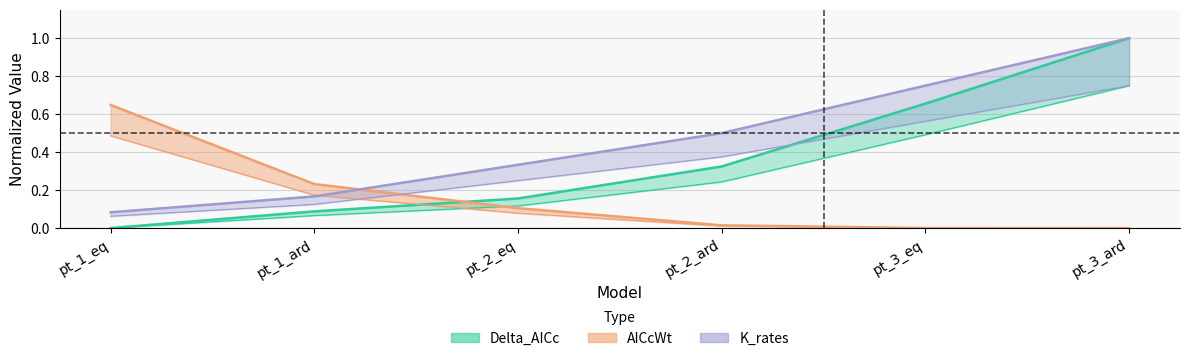

The AICcWt series shows 0.2 at pt_1_ard. True or false?

True